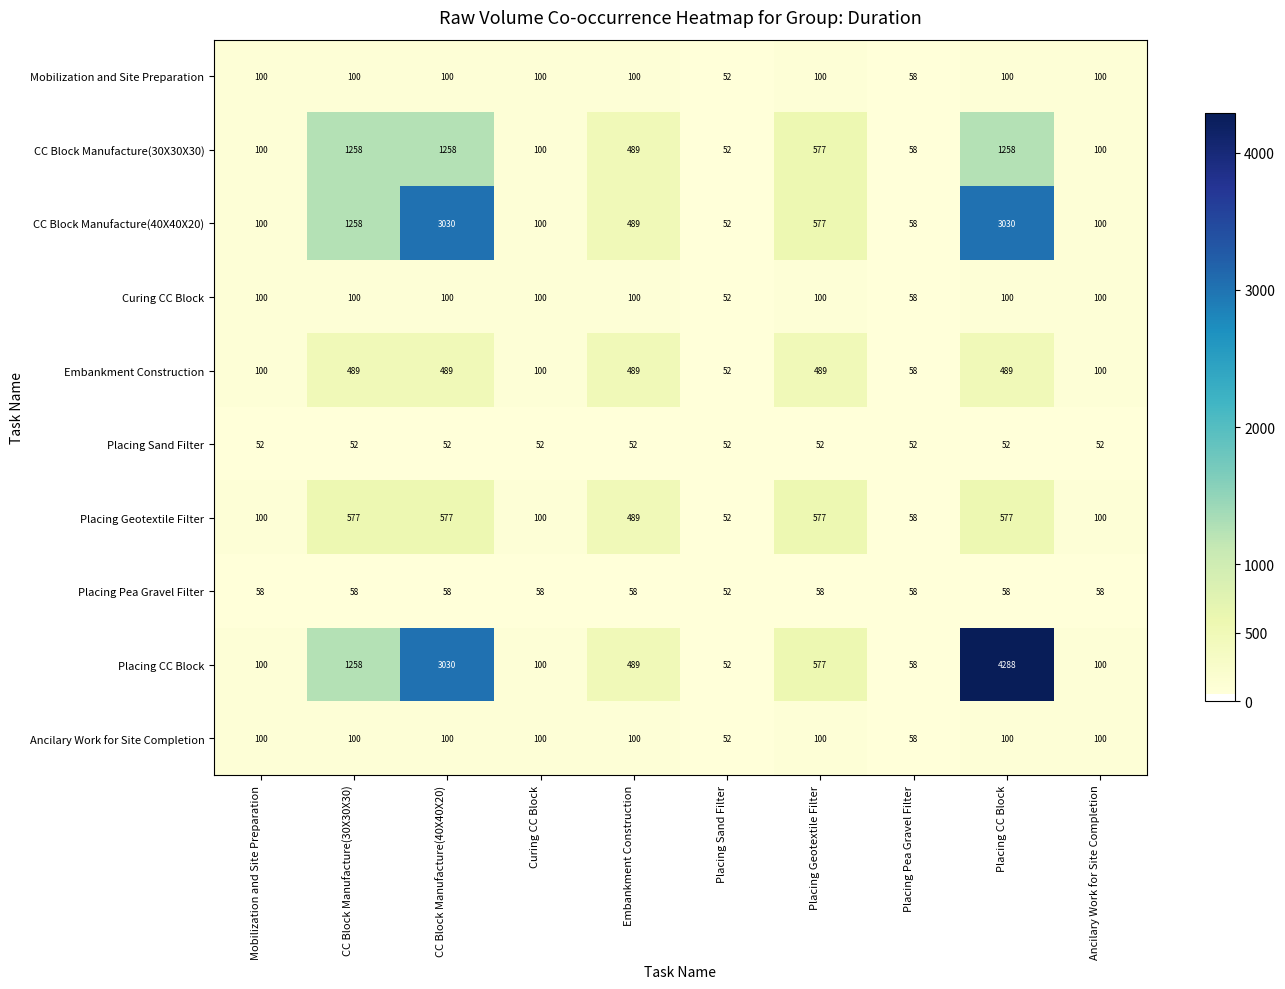

The value of Placing Sand Filter at Mobilization and Site Preparation is 52. True or false?

True